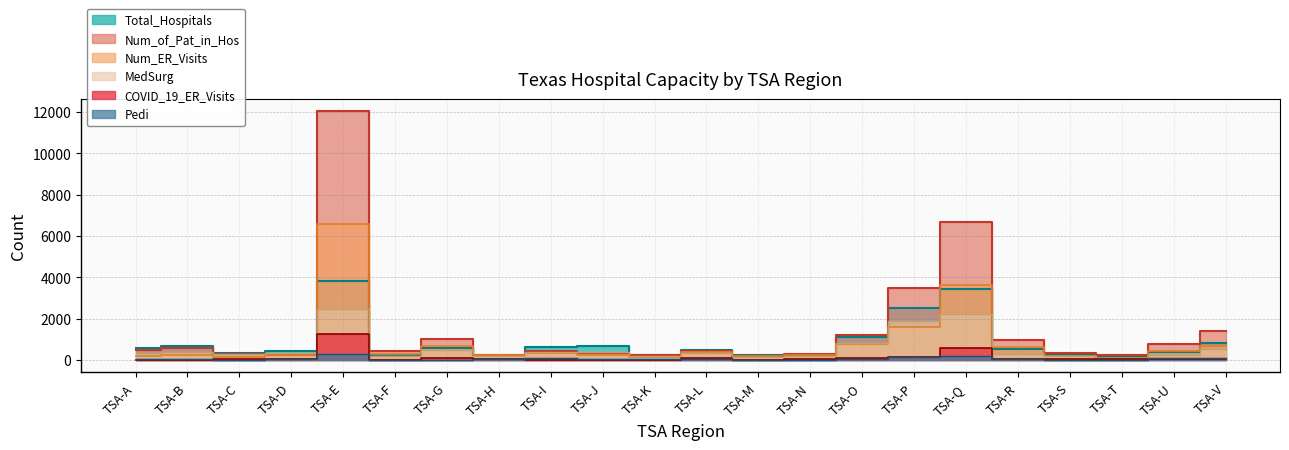

List the series in order of their peak value, highest first.

Num_of_Pat_in_Hos, Num_ER_Visits, Total_Hospitals, MedSurg, COVID_19_ER_Visits, Pedi